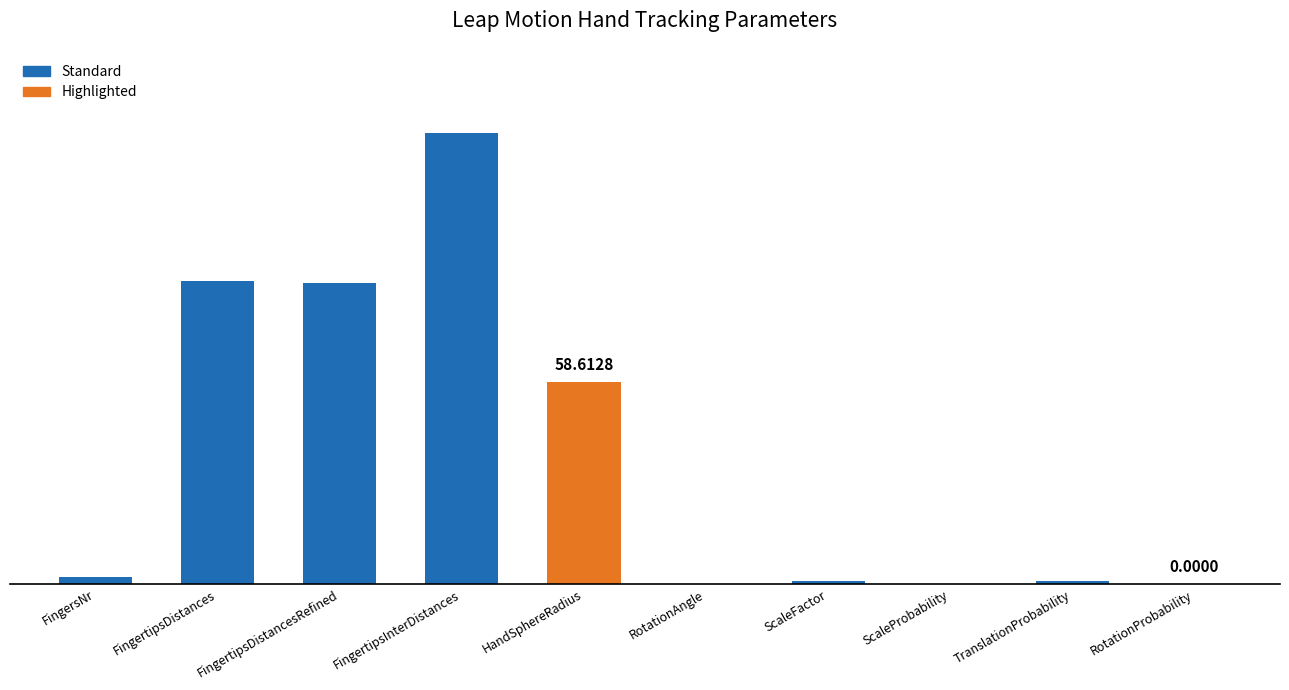

What value does the data have at FingersNr?

2.0